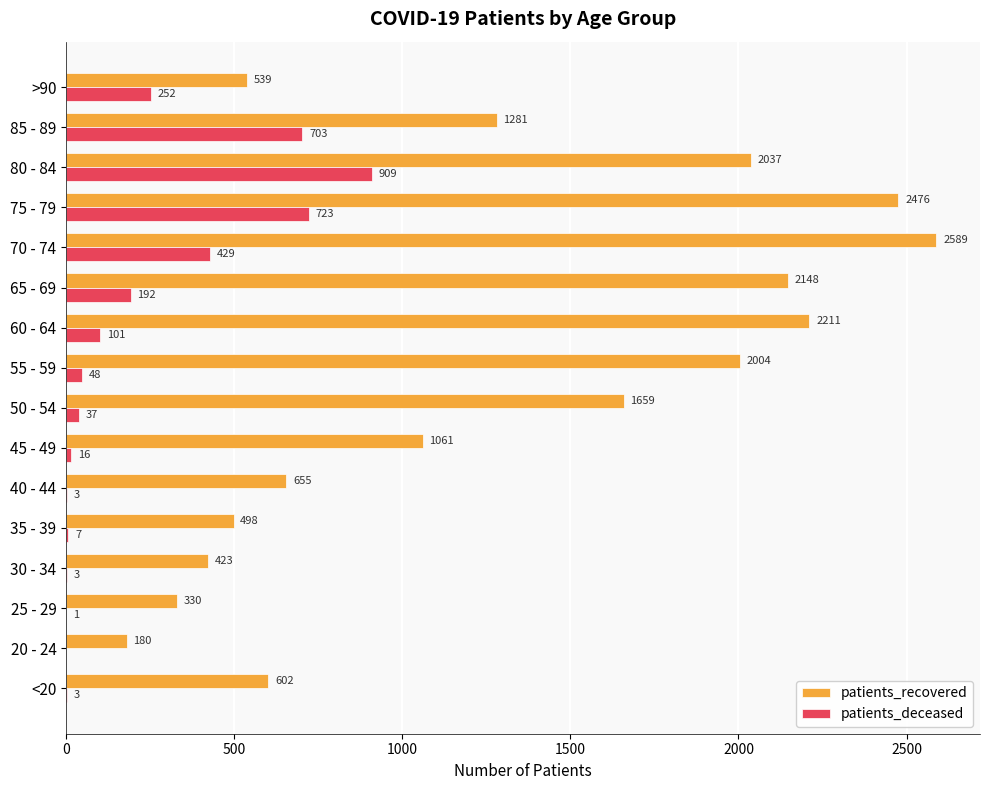

Between 55 - 59 and >90, which series saw the biggest shift?

patients_recovered